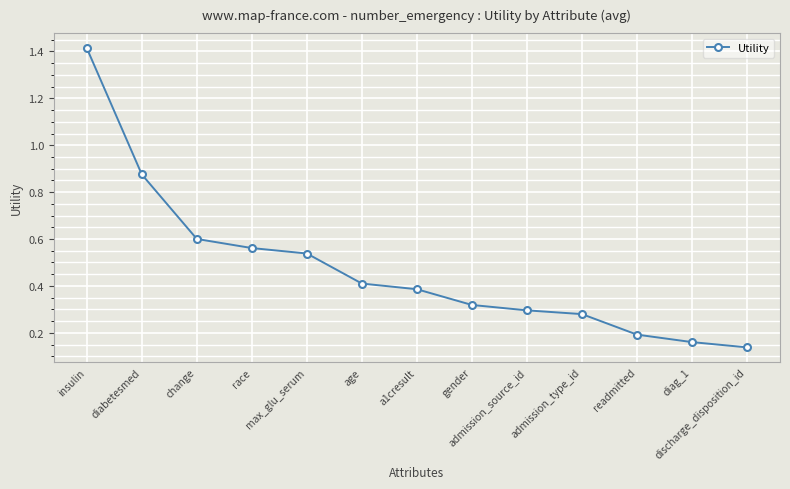

What is the difference between the second highest and second lowest values?

0.7